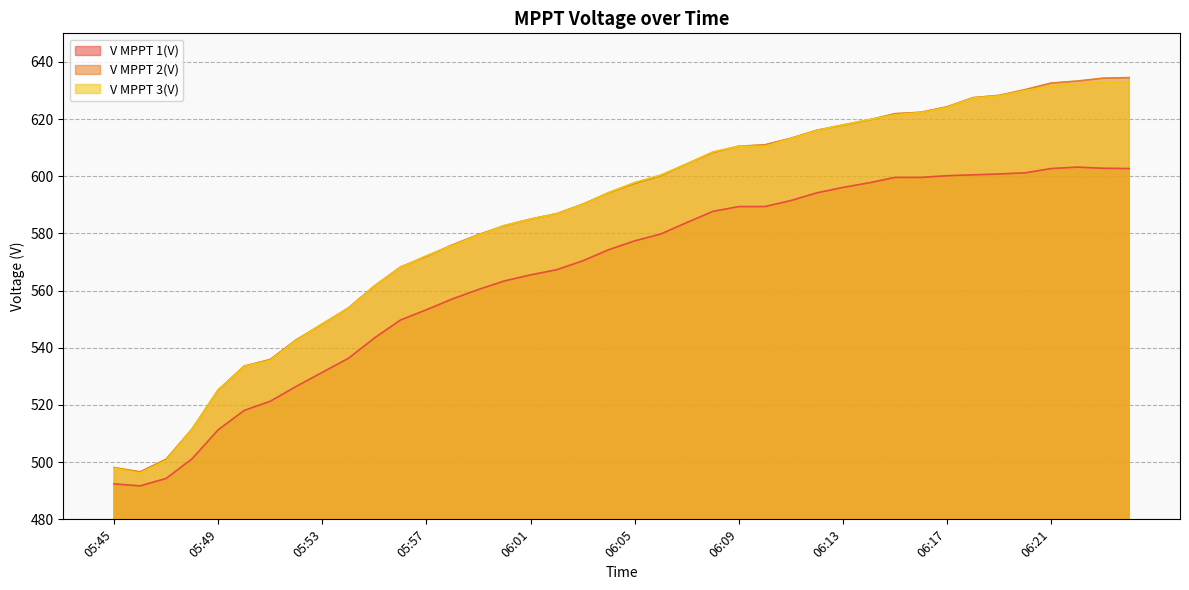

What is the difference between the second highest and second lowest values in the V MPPT 1(V) series?

110.4